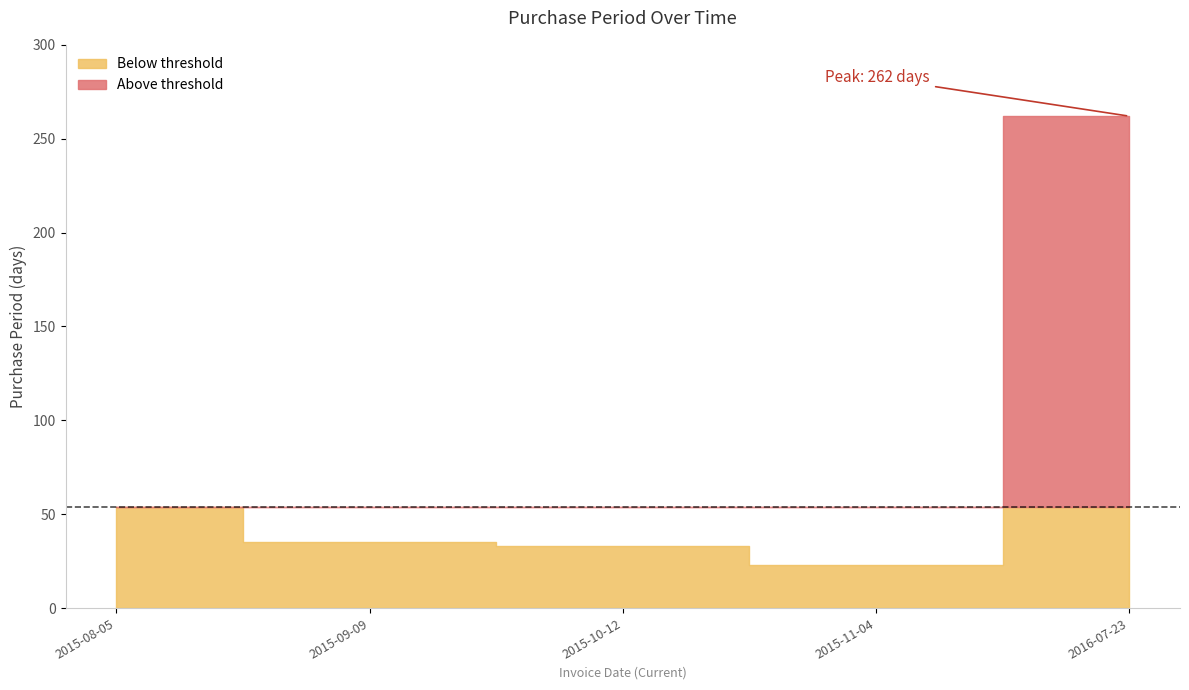

Does the chart display data point markers on the line(s)?

No